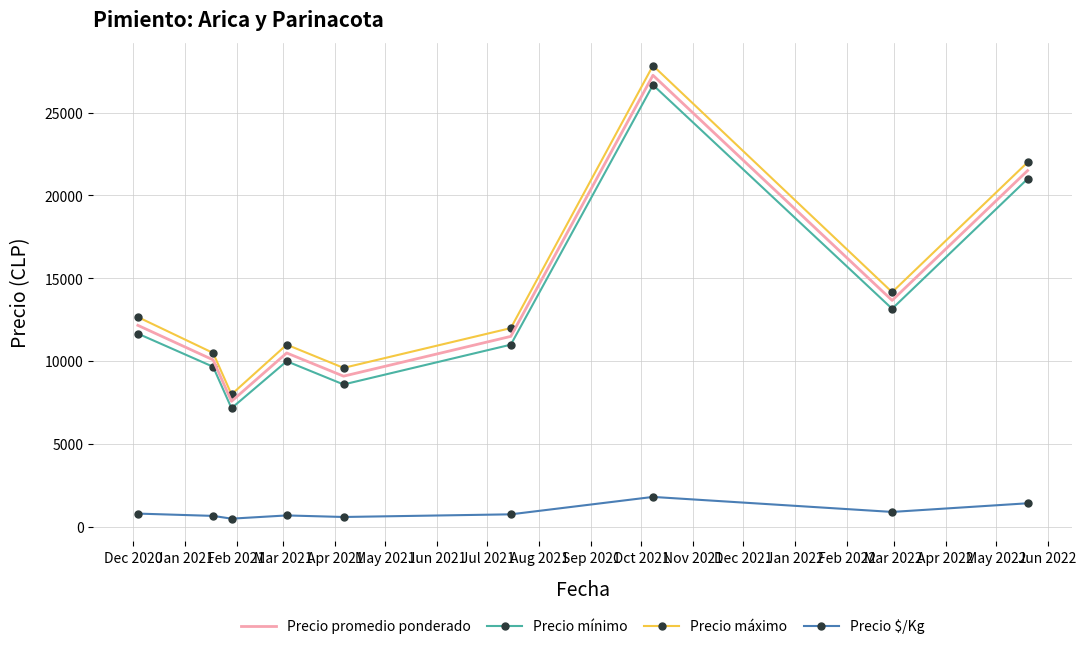

Which series has the largest range (max minus min)?

Precio máximo